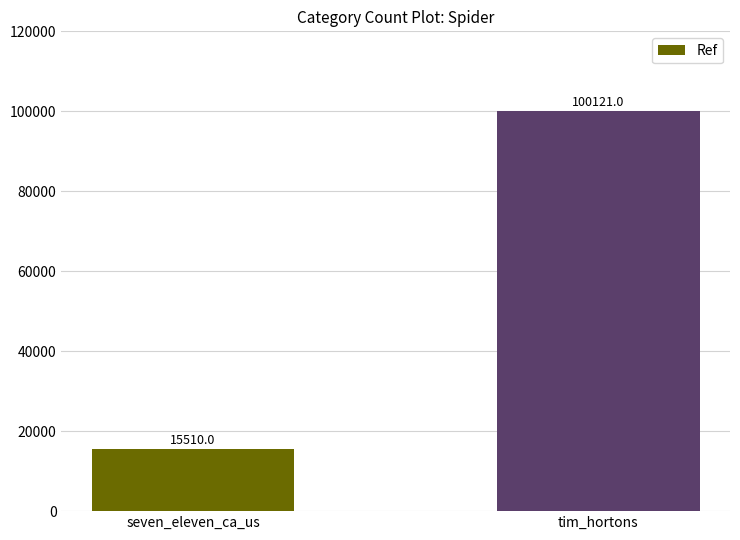

What is the label of the 2nd bar from the right?

seven_eleven_ca_us